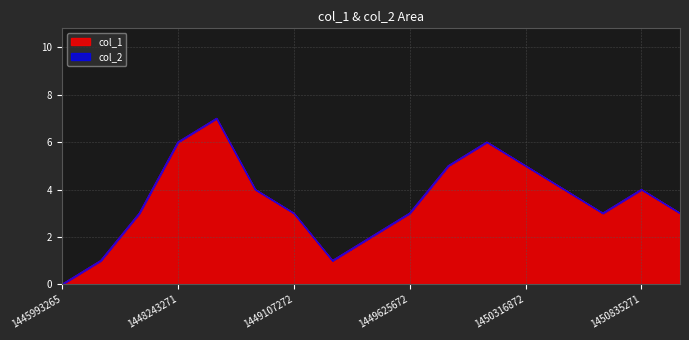

Reading left to right, what are all the values shown in this chart?

0	1	3	6	7	4	3	1	2	3	5	6	5	4	3	4	3